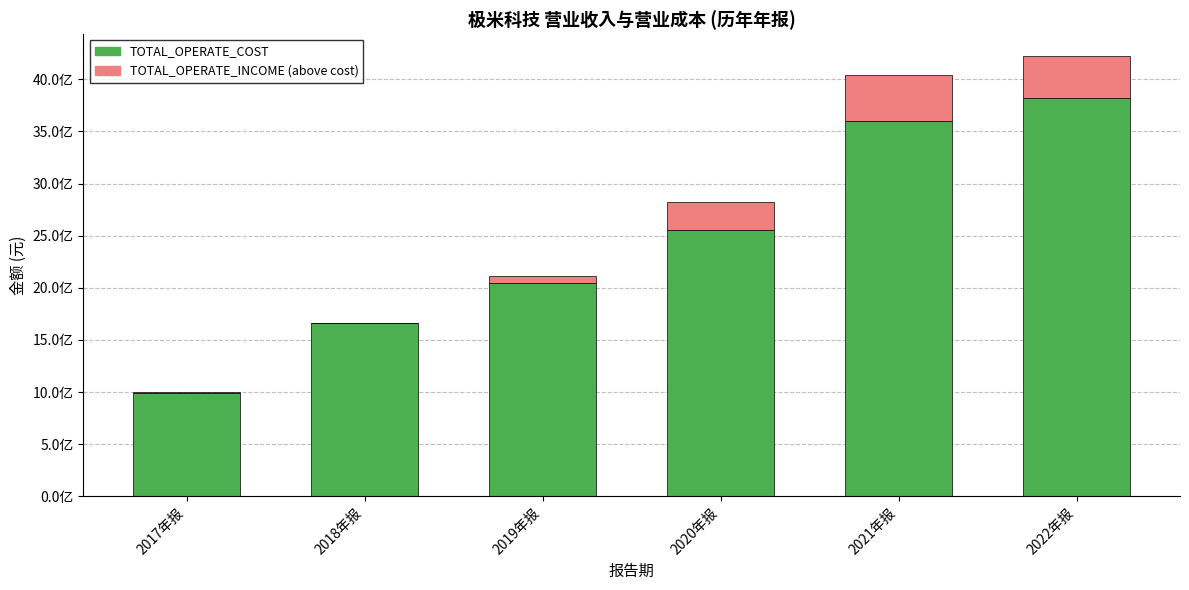

What is the total value across all series at 2018年报?

1658569318.5